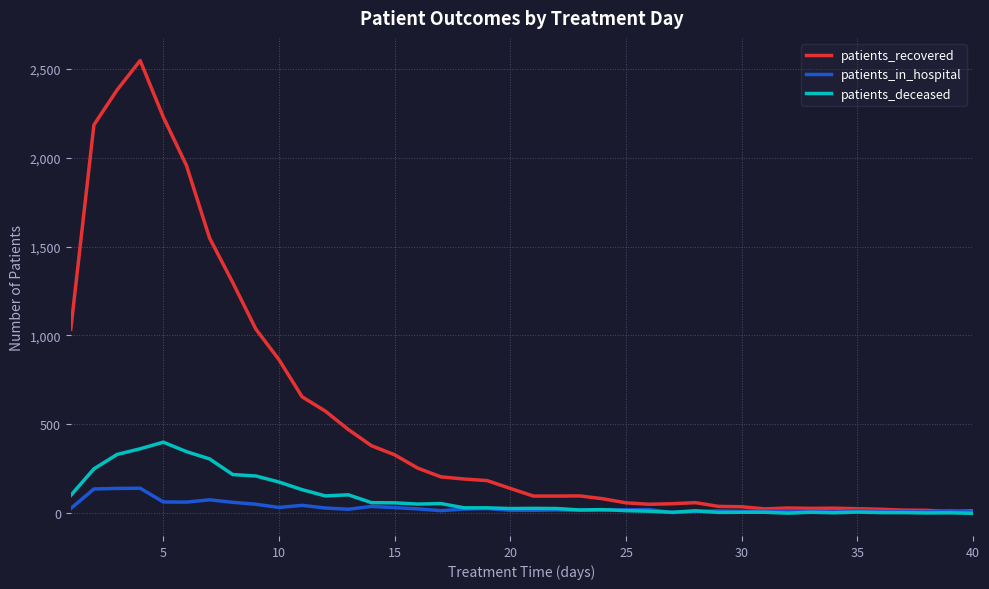

What is the maximum value shown in the chart?

2546